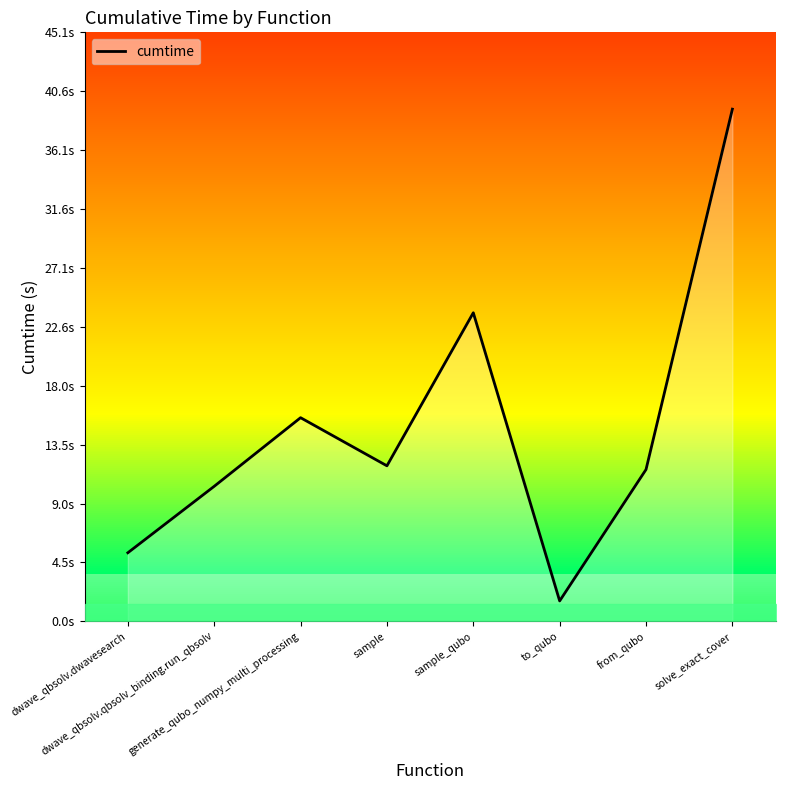

What is the label of the 4th point from the left?

sample